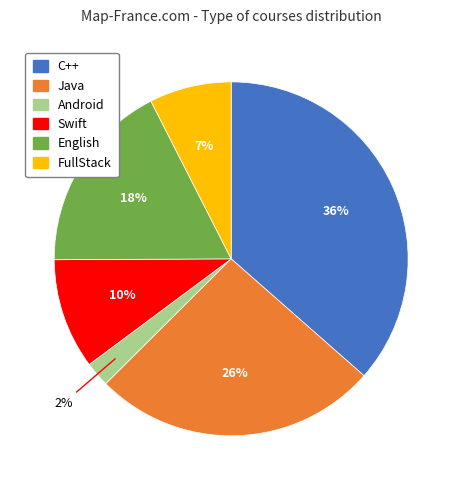

To the nearest percent, what is the difference between the C++ and Swift slice percentages?

26%